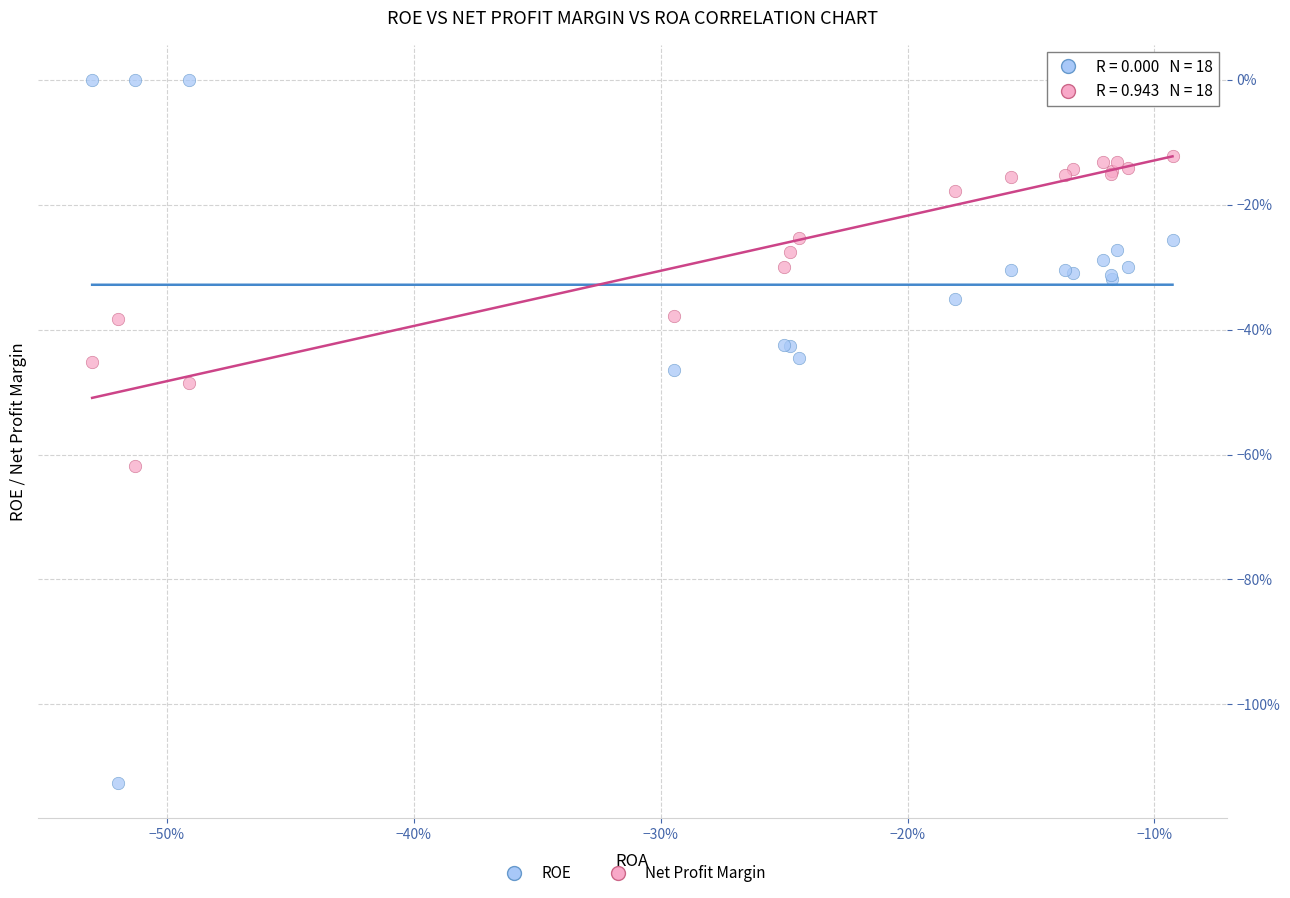

Which series contains the highest Y value?

ROE